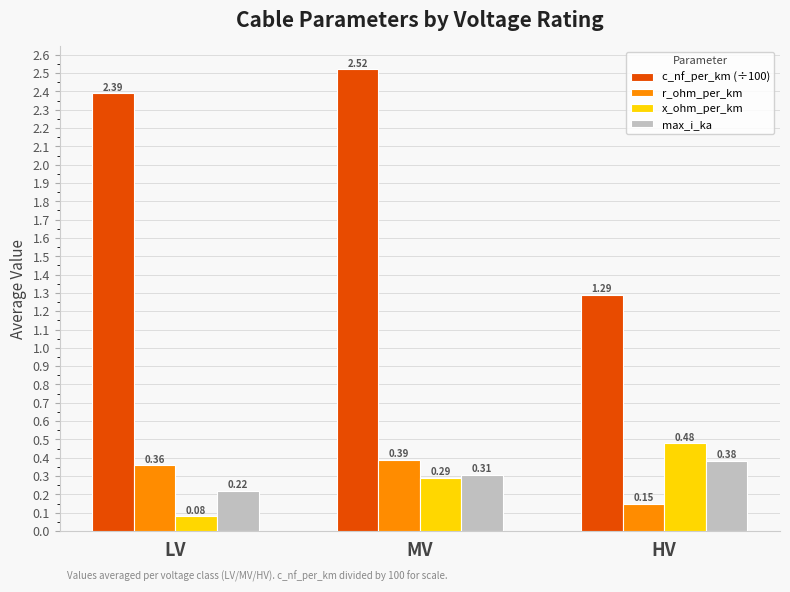

Between LV and MV, which series saw the biggest shift?

x_ohm_per_km